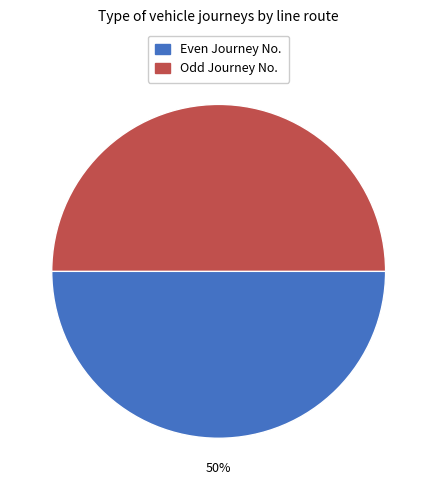

Count the number of slices in the pie.

2